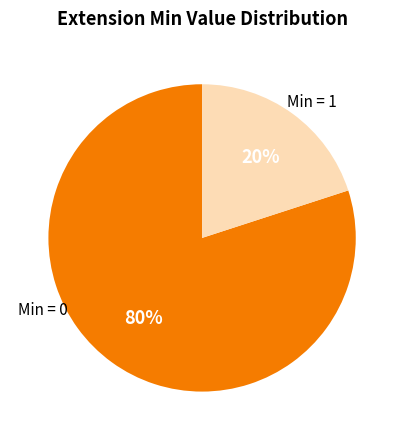

Does any single category account for the majority?

Yes